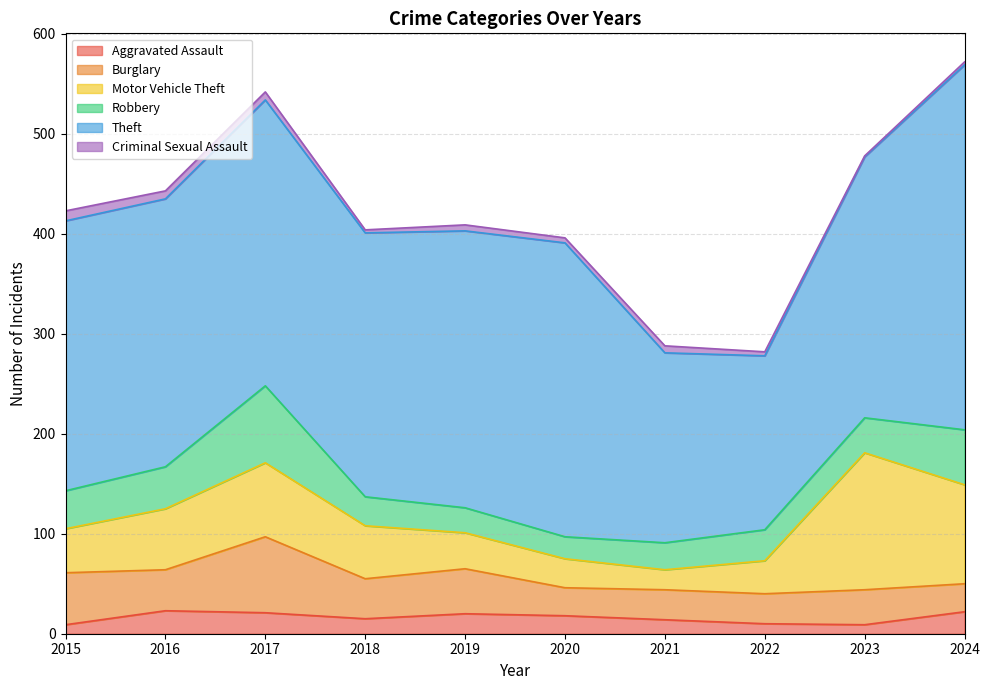

What is the maximum value for Burglary?

76